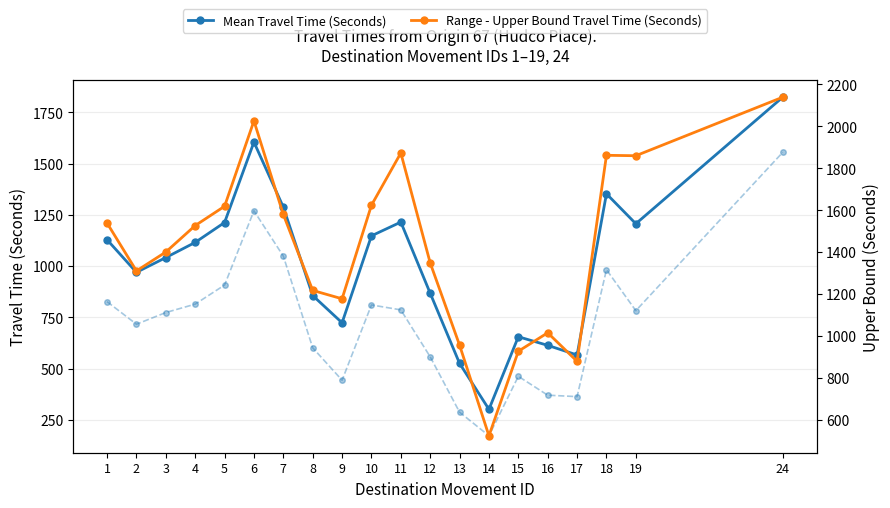

In Range - Upper Bound Travel Time (Seconds), how many points are higher than both neighbors (excluding endpoints)?

4